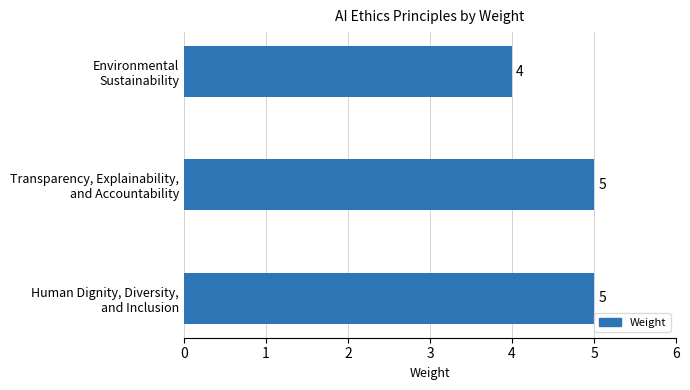

What is the smallest value displayed?

4